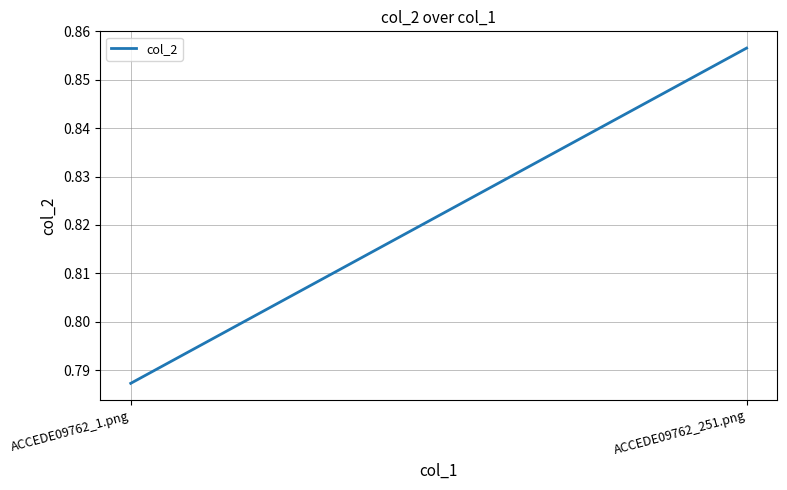

What is the sum of all values?

1.6